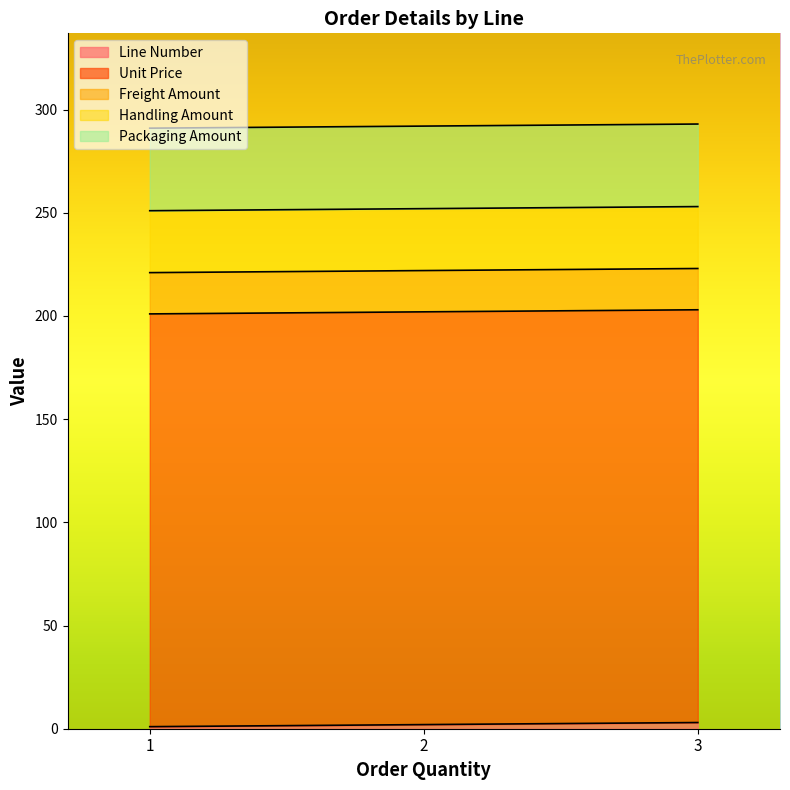

Which series has the widest spread of values?

Line Number